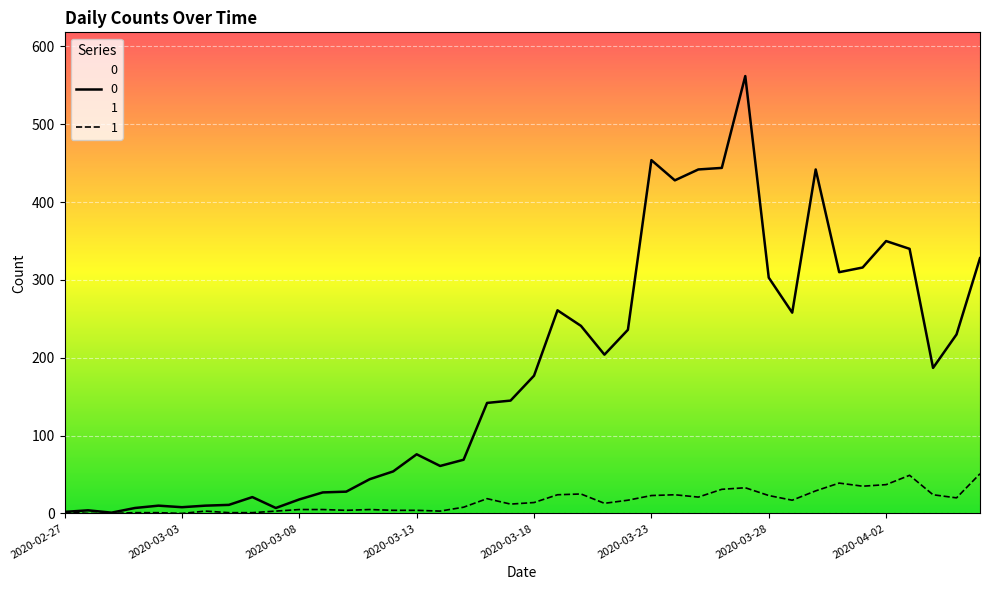

The 0 series shows 10 at 2020-03-02. True or false?

True